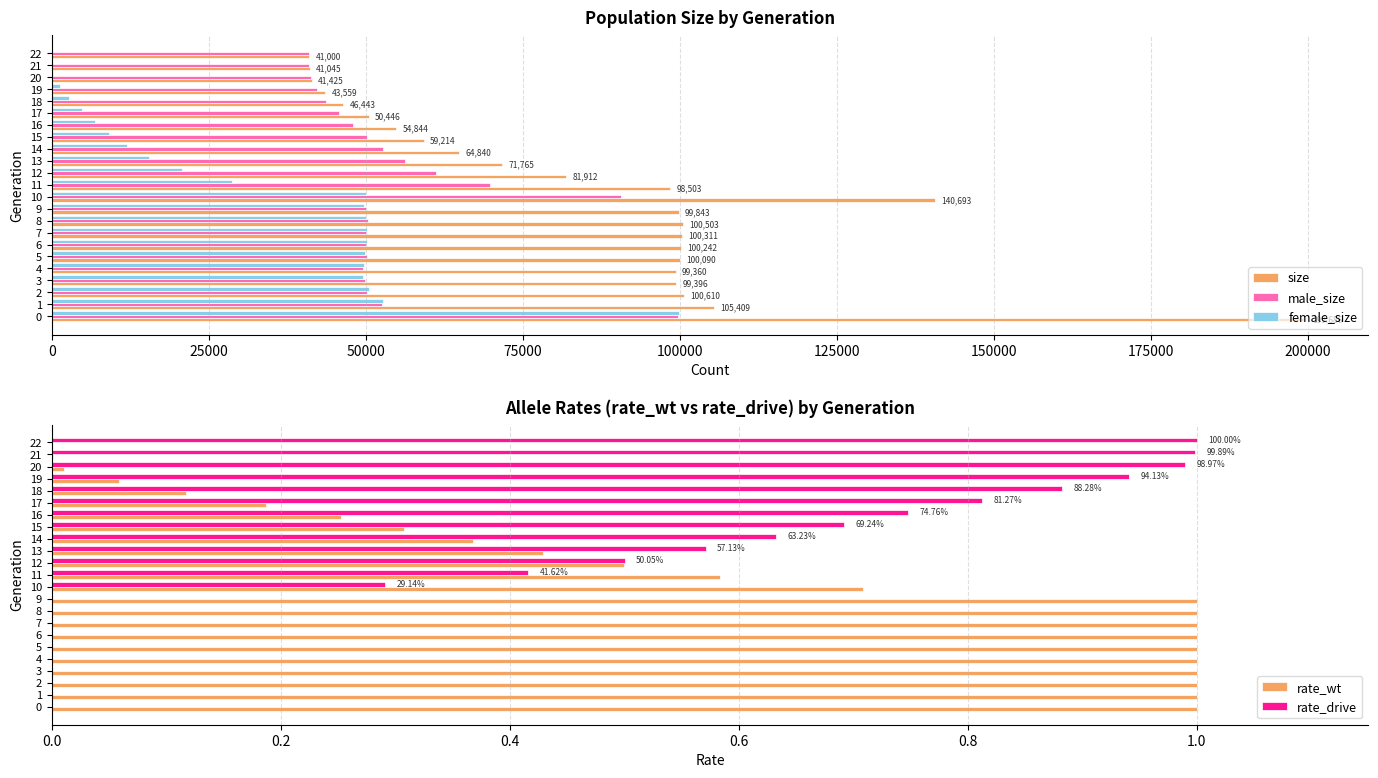

What are all the series names shown in the legend?

size, male_size, female_size, rate_wt, rate_drive